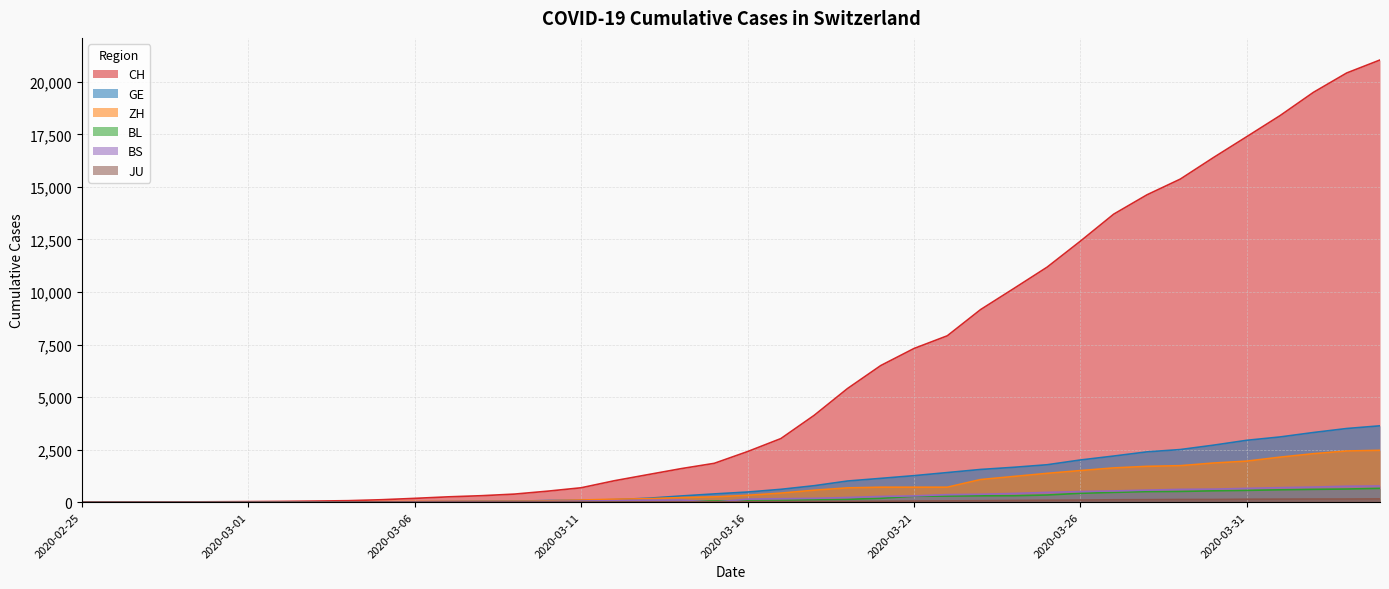

Is it true that BS equals 15 at 2020-03-06?

True